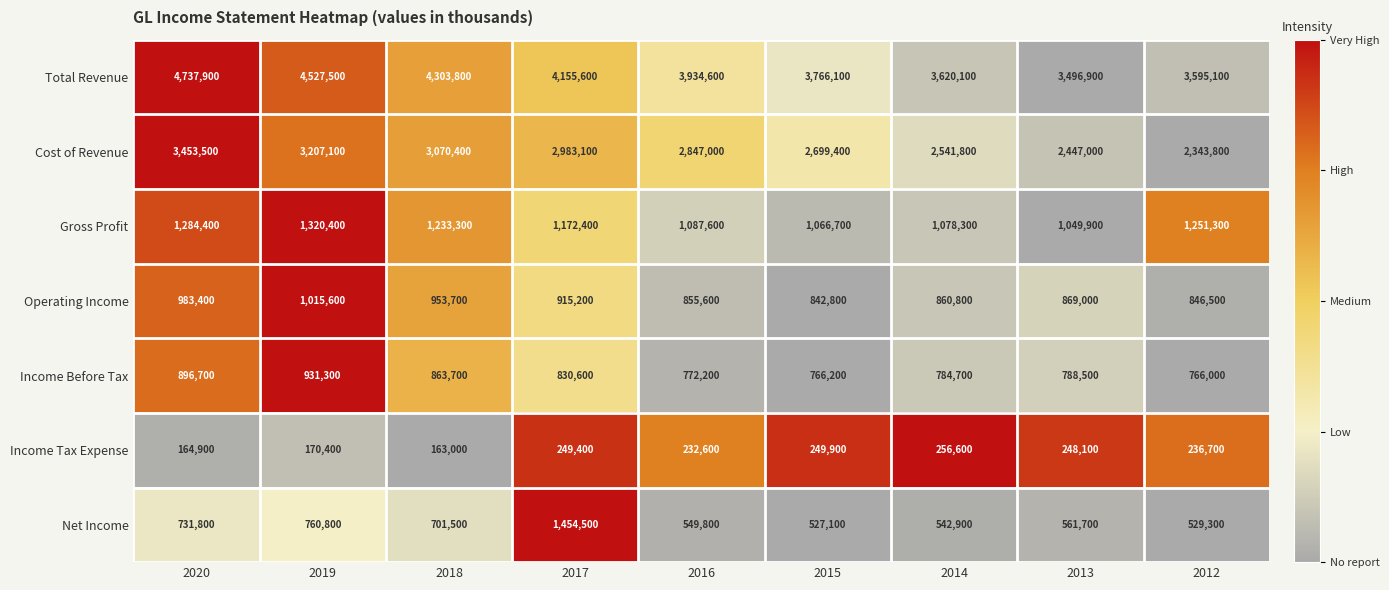

At how many categories does at least one series exceed 265587?

9